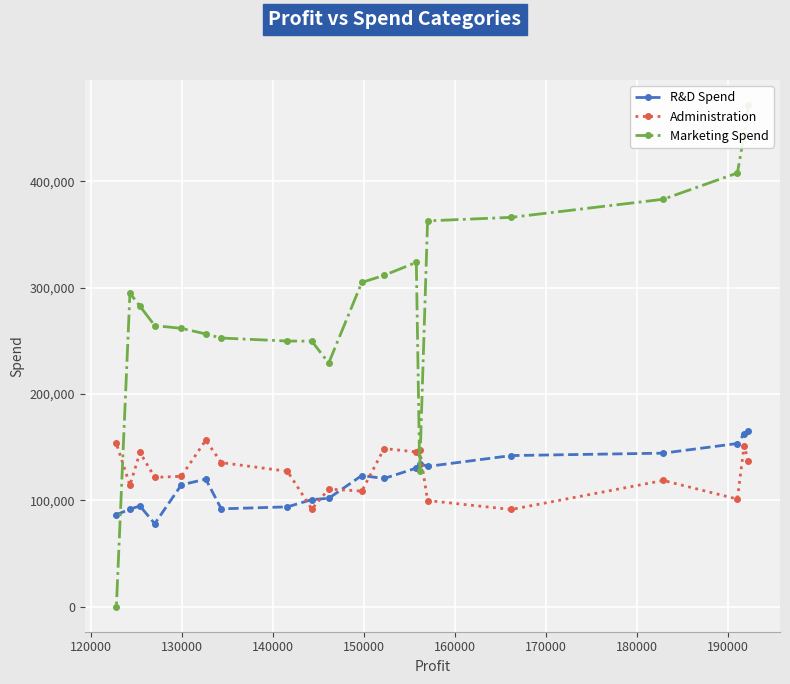

How many interior local valleys does the Marketing Spend series have?

2